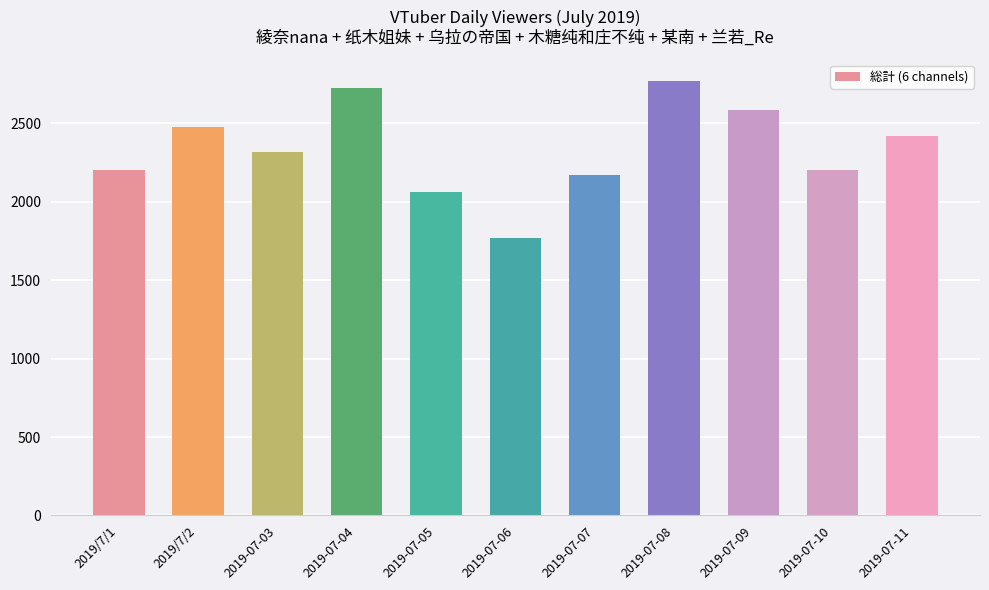

What is the average value?

2335